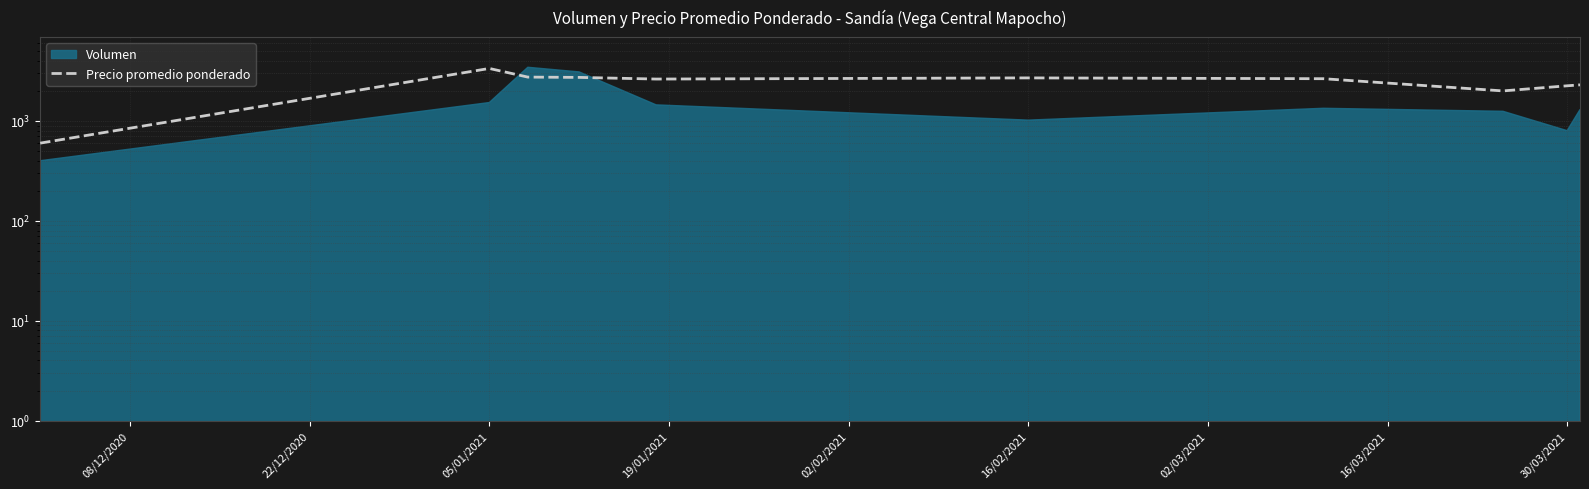

Read the value at 16/02/2021, to the nearest 10.

2700